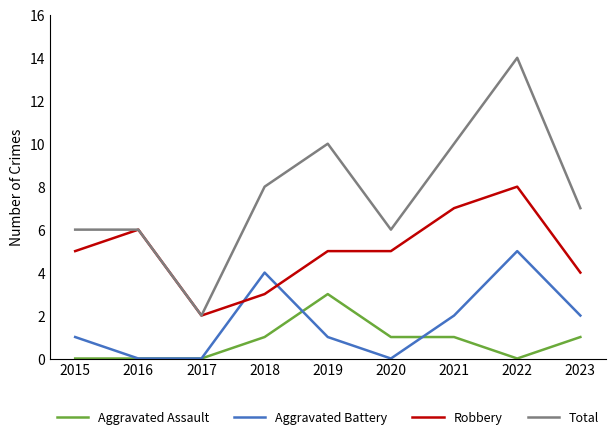

What is the difference between the maximum and minimum values in the Aggravated Battery series?

5